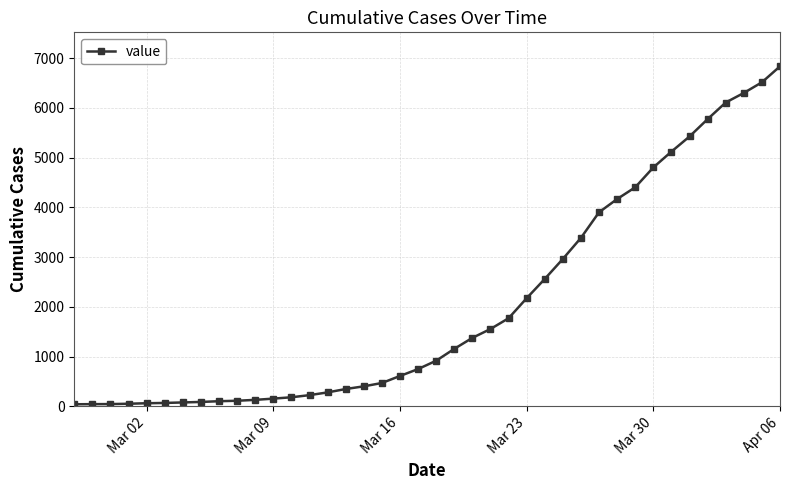

What is the average value?

2036